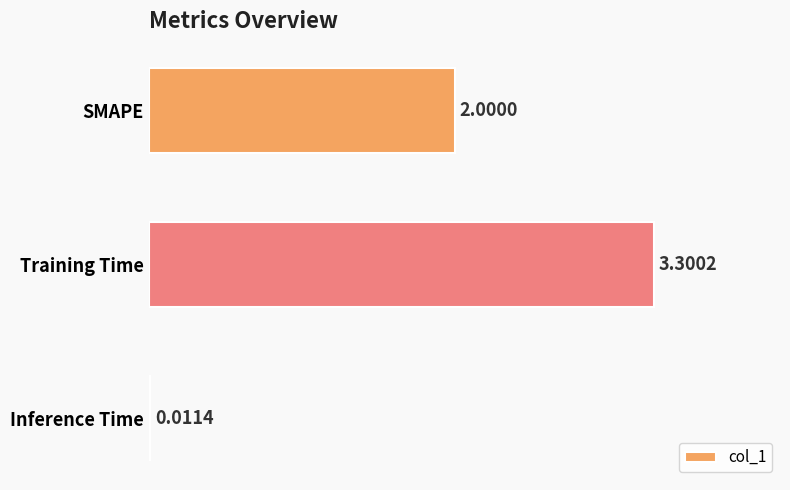

What is the sum of all values?

5.3